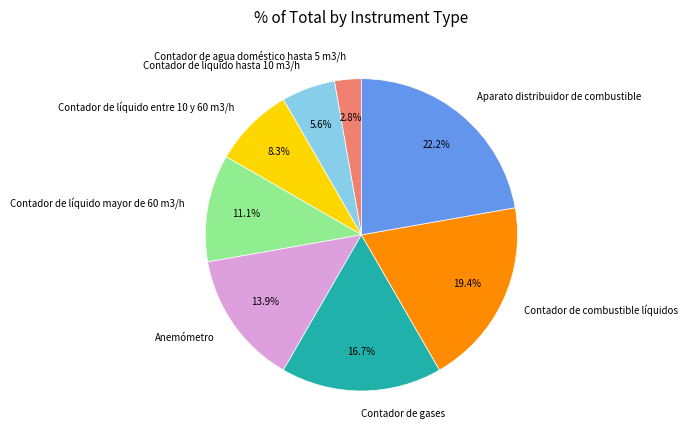

Rank the categories by value from lowest to highest.

Contador de agua doméstico hasta 5 m3/h, Contador de líquido hasta 10 m3/h, Contador de líquido entre 10 y 60 m3/h, Contador de líquido mayor de 60 m3/h, Anemómetro, Contador de gases, Contador de combustible líquidos, Aparato distribuidor de combustible